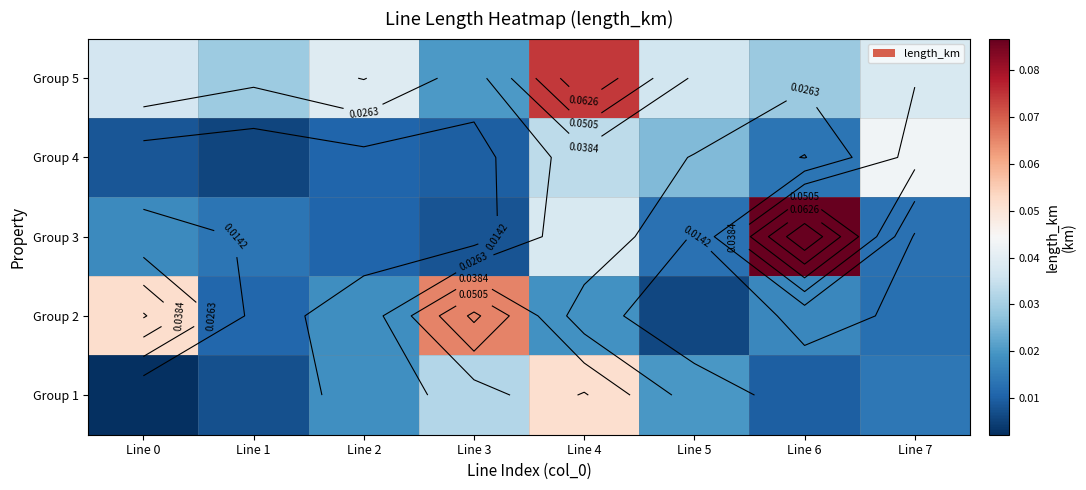

Between Line 3 and Line 4, which is larger?

Line 4